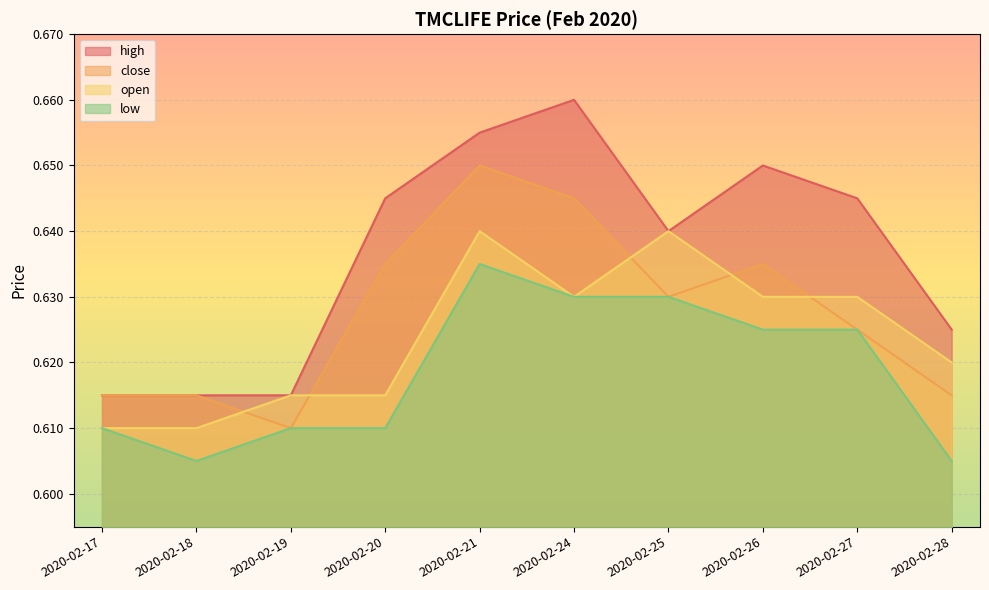

At which label does high reach its peak?

2020-02-24